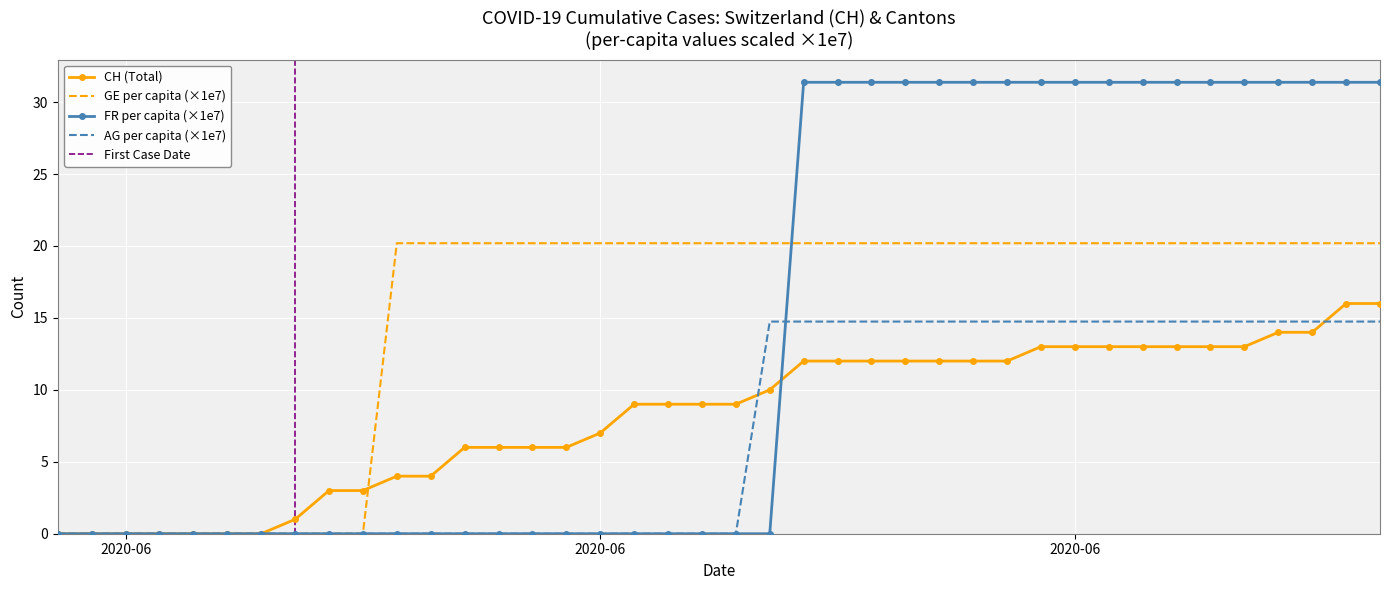

What is the maximum value shown in the chart?

16.0